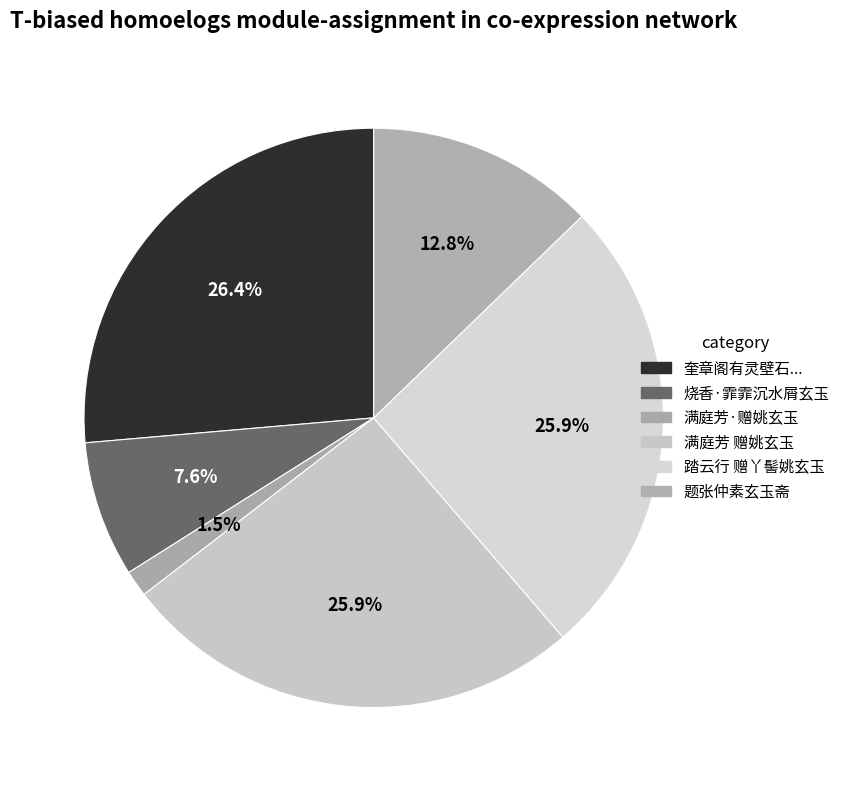

To the nearest percent, what is the combined percentage of 踏云行 赠丫髻姚玄玉 and 烧香·霏霏沉水屑玄玉?

33%